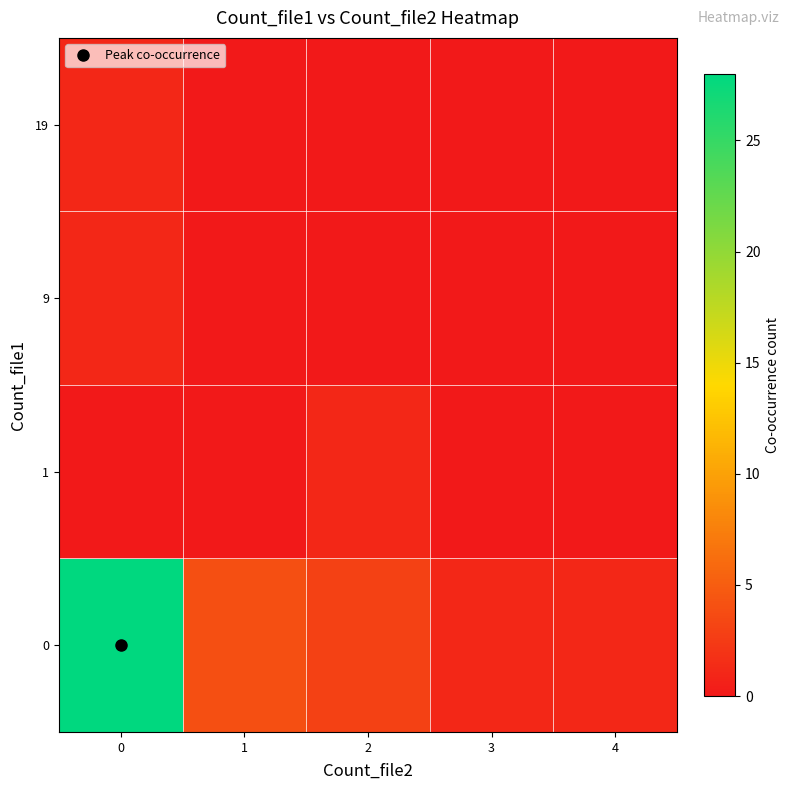

Reading left to right, extract all data points from this chart.

0: 0=28	1=4	2=3	3=1	4=1
1: 0=0	1=0	2=1	3=0	4=0
9: 0=1	1=0	2=0	3=0	4=0
19: 0=1	1=0	2=0	3=0	4=0